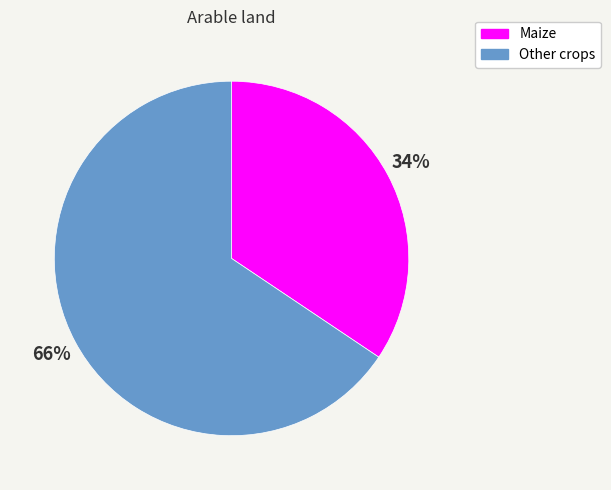

What percentage is the Other crops slice, to the nearest percent?

66%